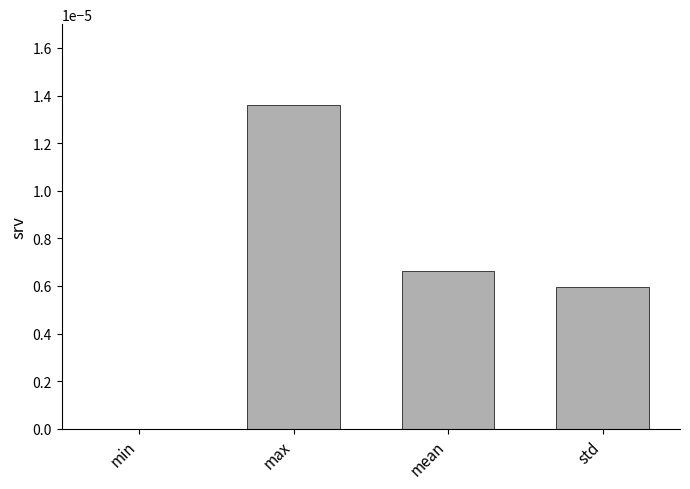

The chart shows a value of 0.0 at min. True or false?

True